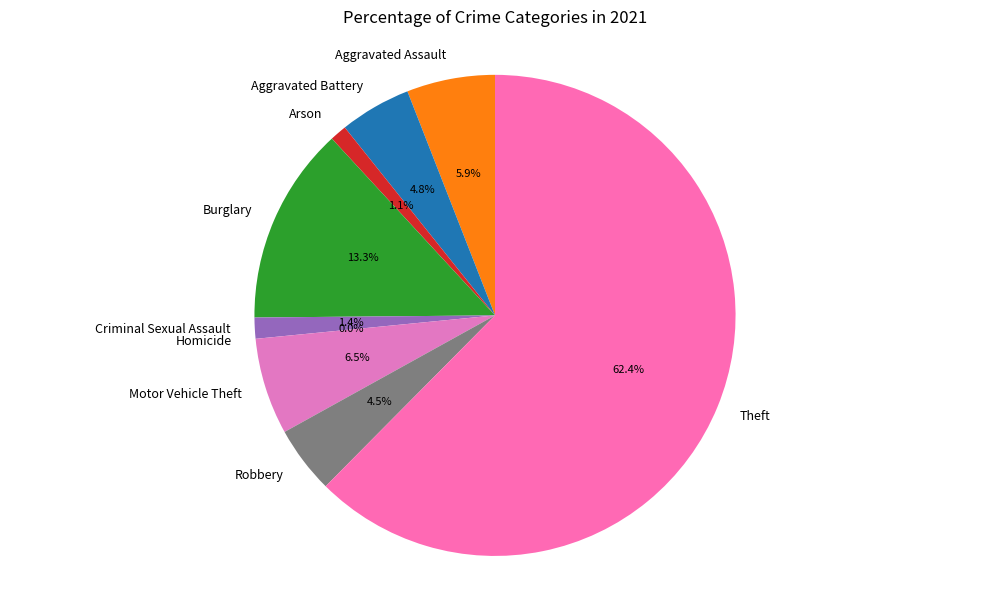

Is there any slice that represents more than half of the pie?

Yes